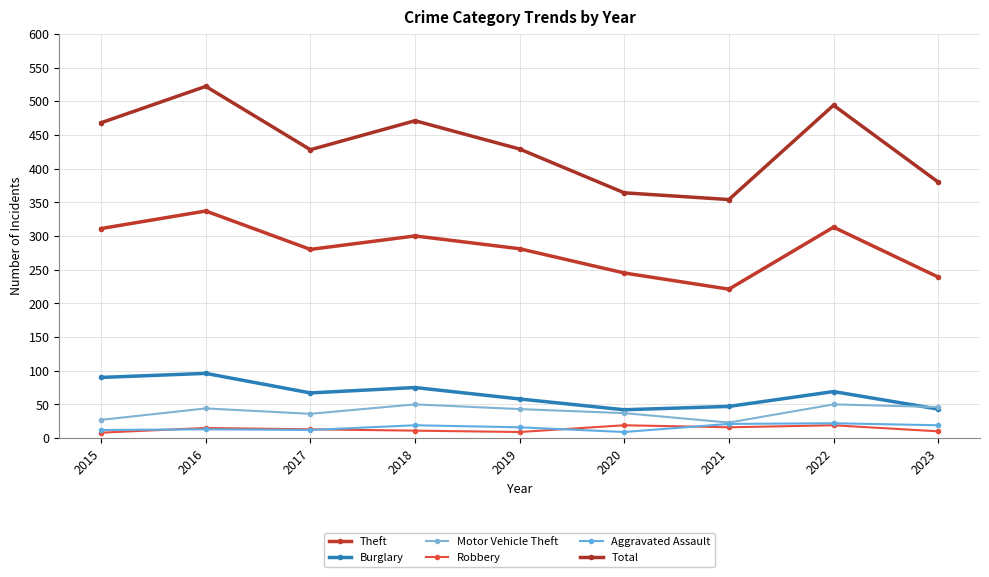

How many values in the Burglary series are below 67?

4